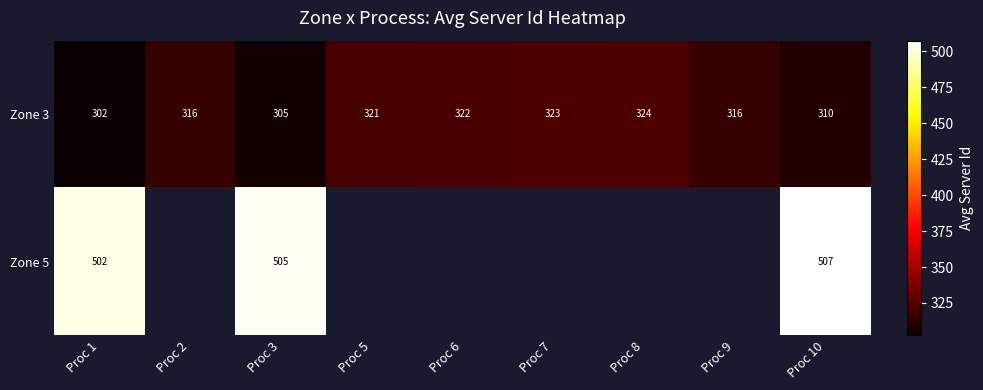

The Zone 3 series shows 518.1 at Proc 1. True or false?

False